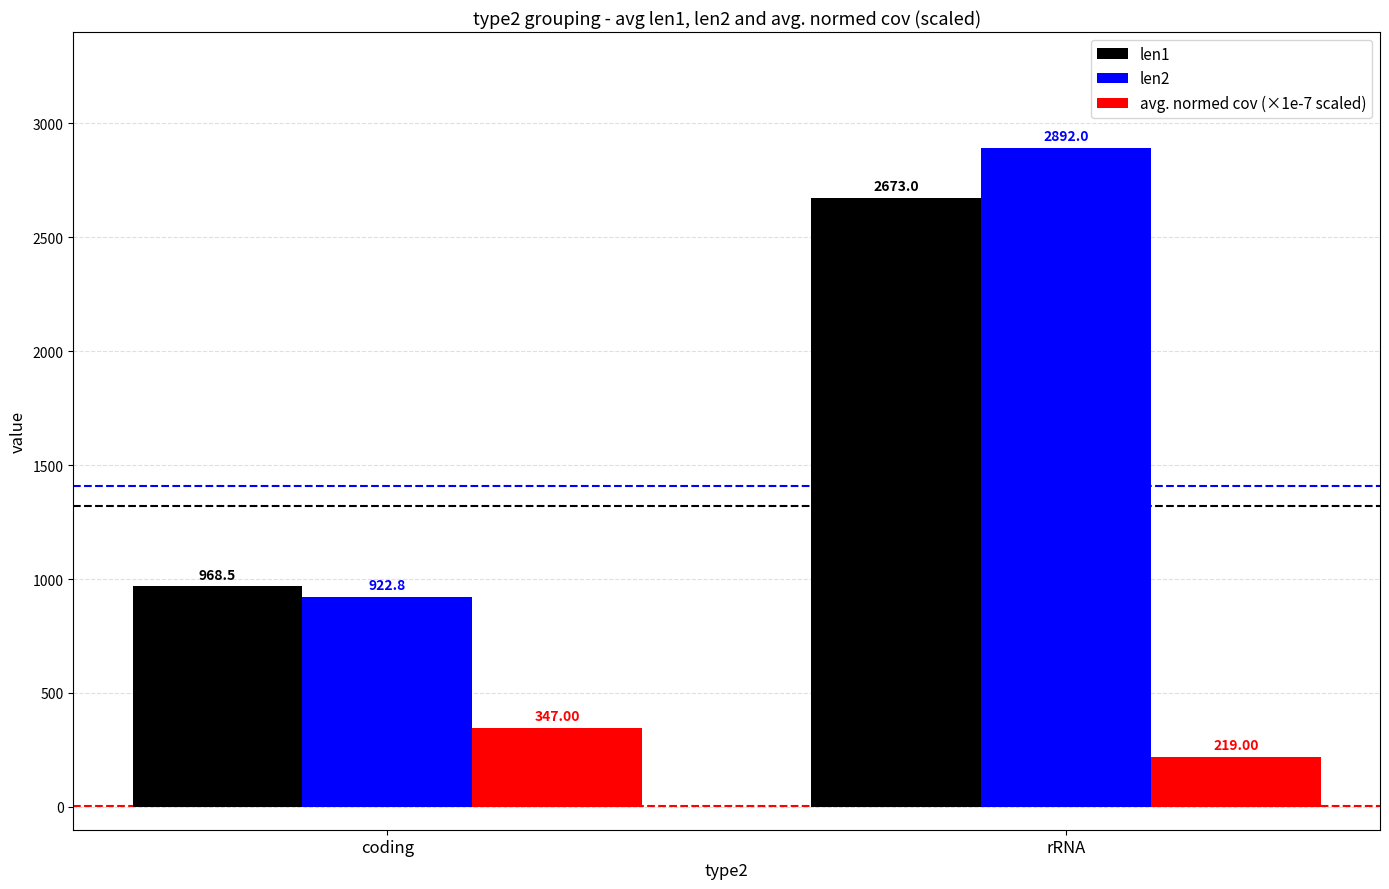

At which category does the chart reach its minimum across all series?

rRNA